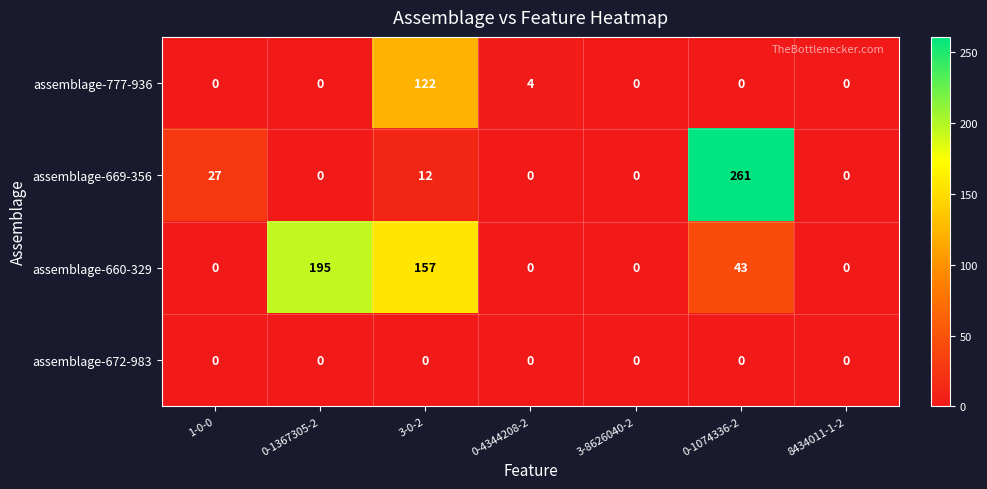

How many values in the assemblage-660-329 series exceed 0?

3